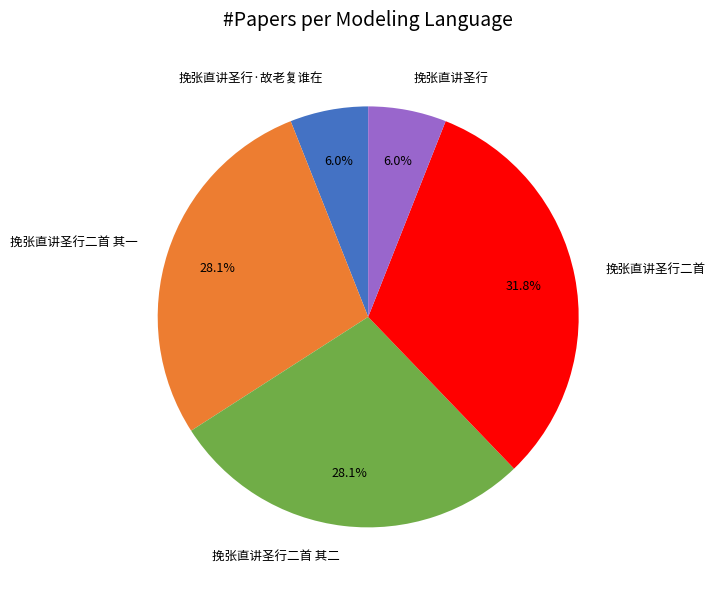

Is it true that 挽张直讲圣行二首 is 26% of the pie?

False